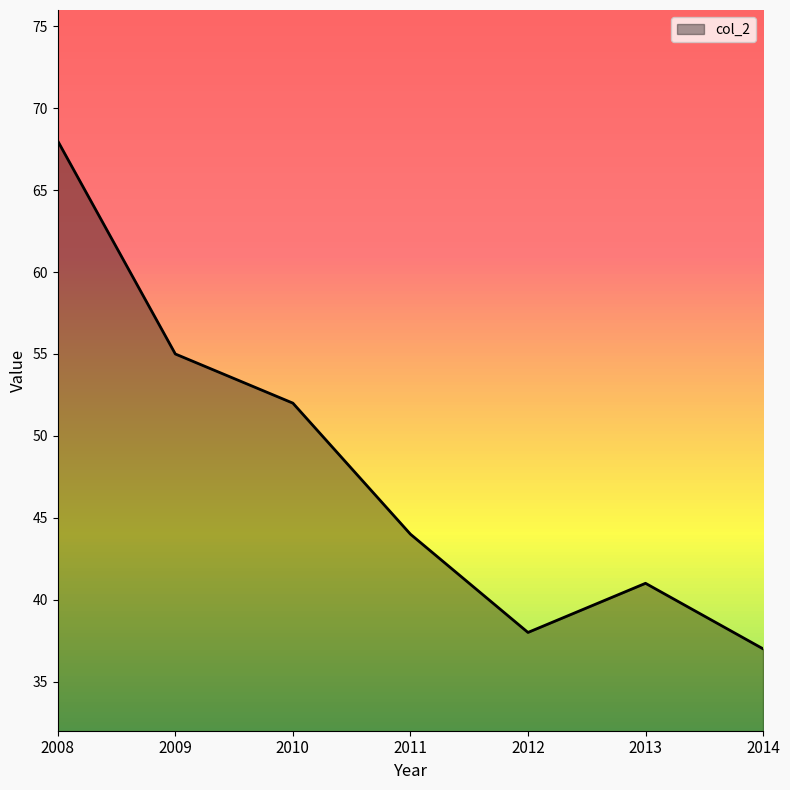

The value at 2014 is 11. True or false?

False